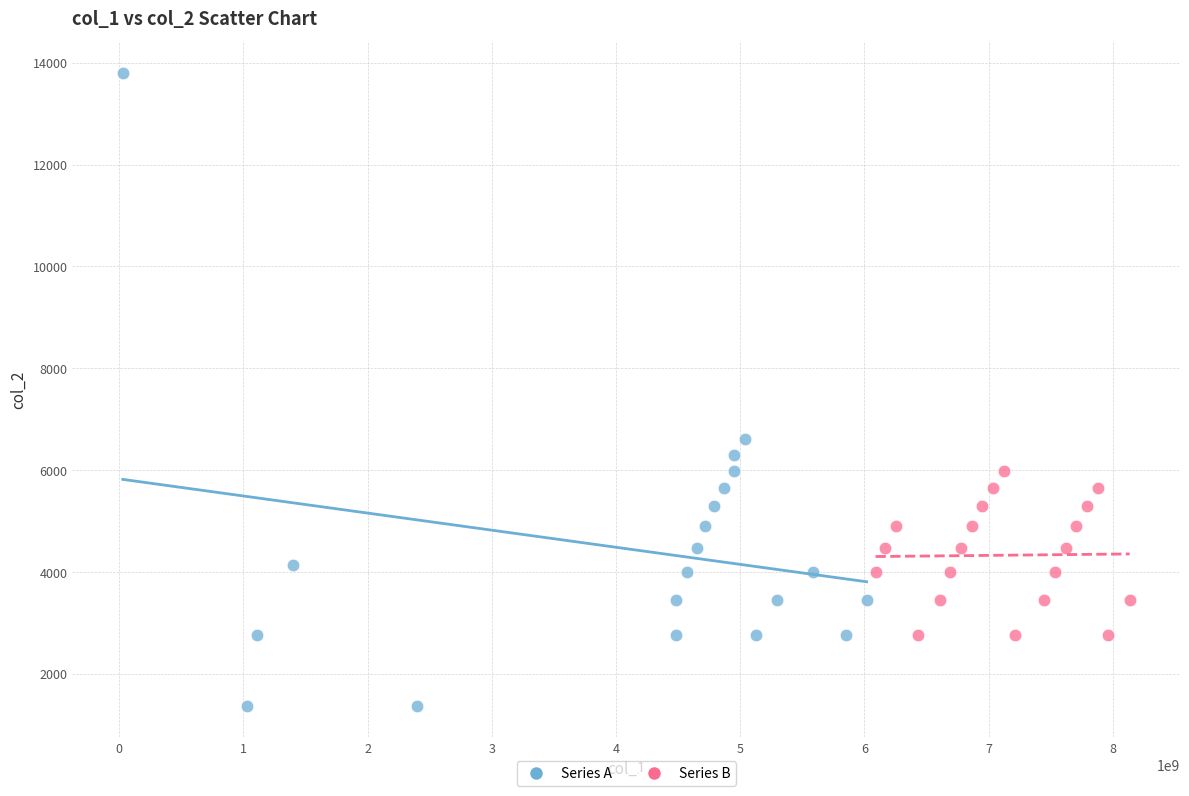

Which series contains the highest Y value?

Series A